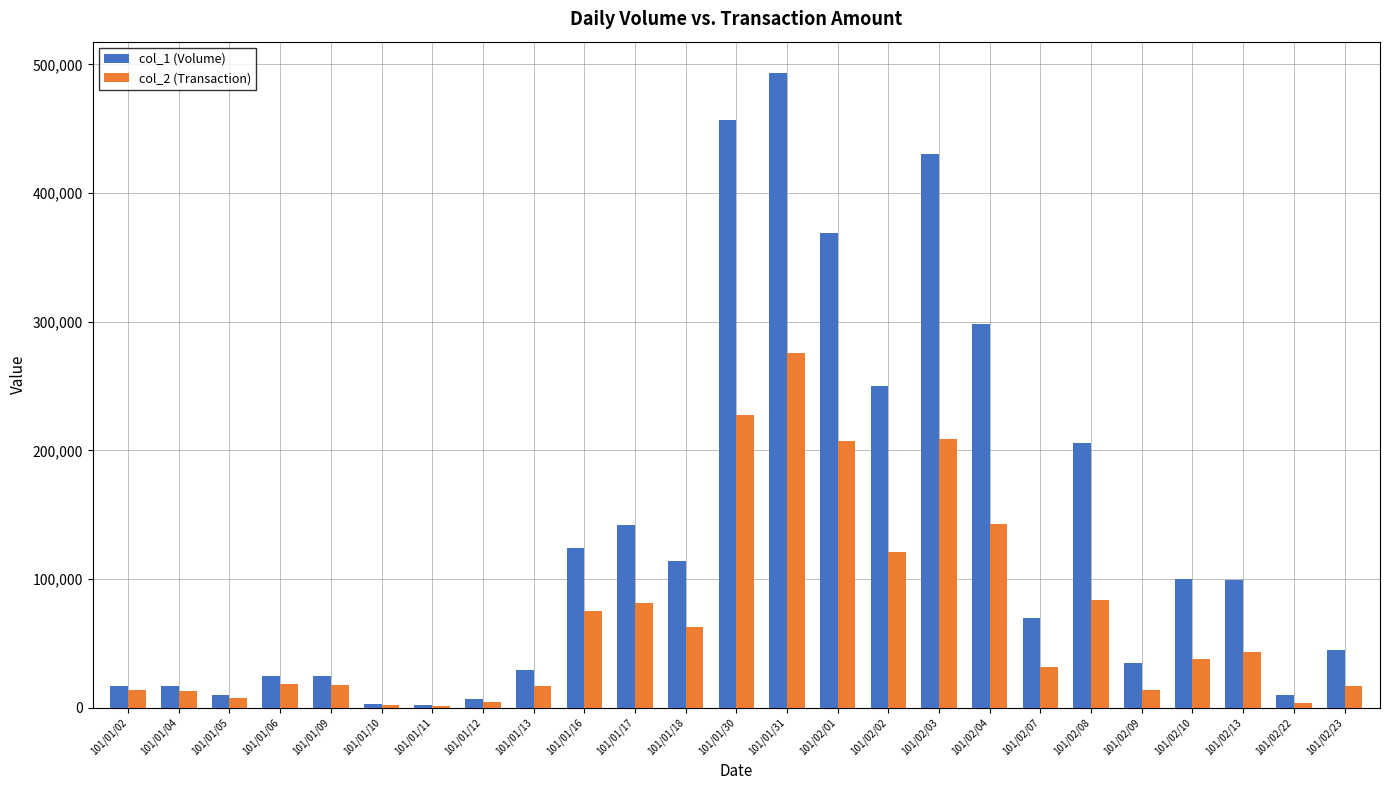

Which category has the highest value across all series?

101/01/31